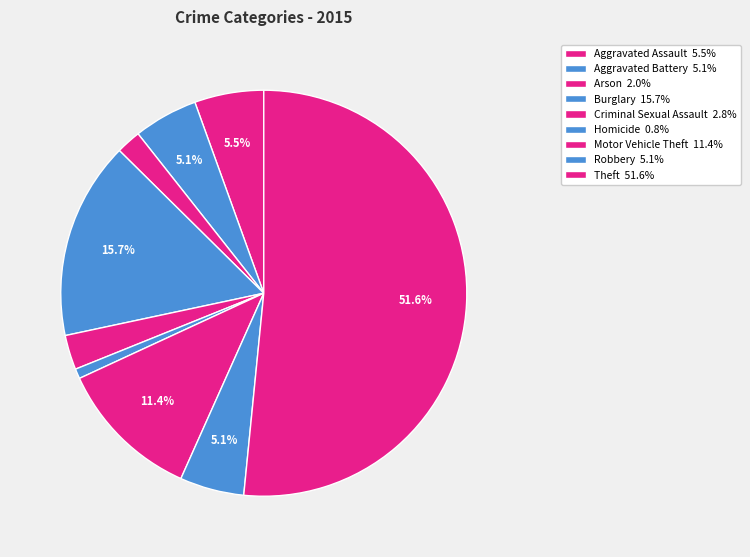

Count the number of slices in the pie.

9